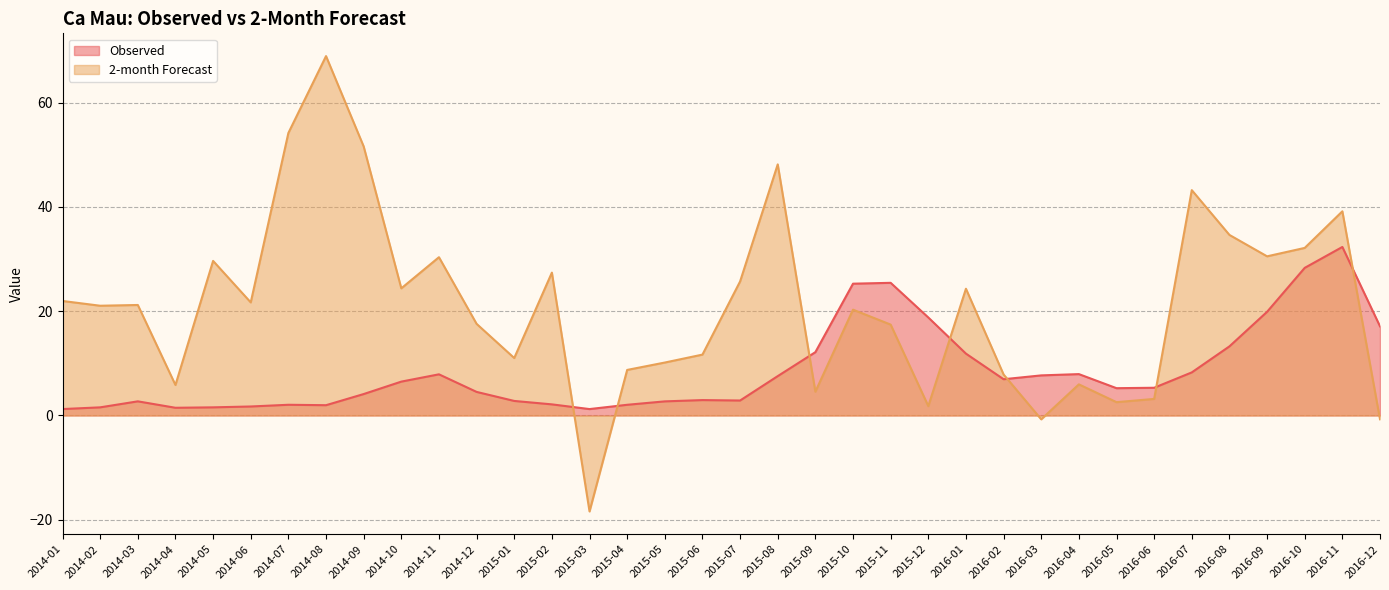

What is the label of the 4th point from the right?

2016-09